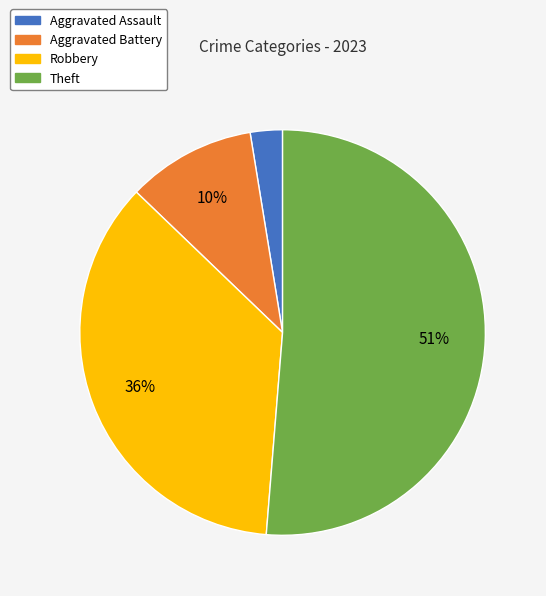

Rank the categories by value from highest to lowest.

Theft, Robbery, Aggravated Battery, Aggravated Assault